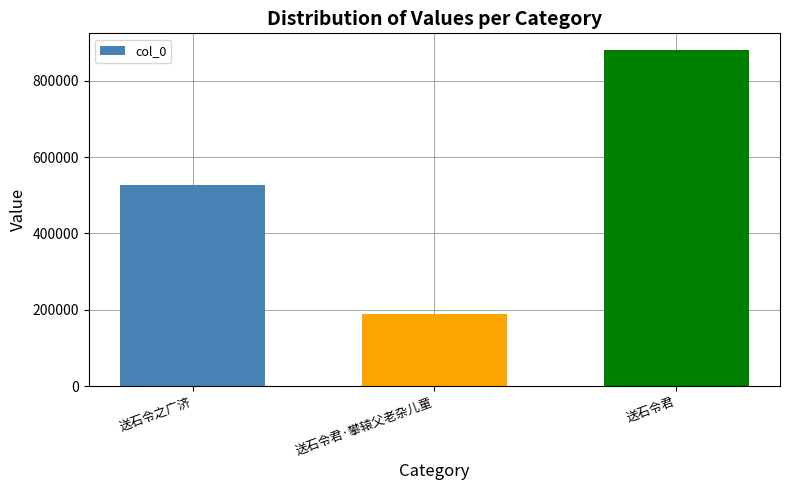

How many bars are there in total?

3